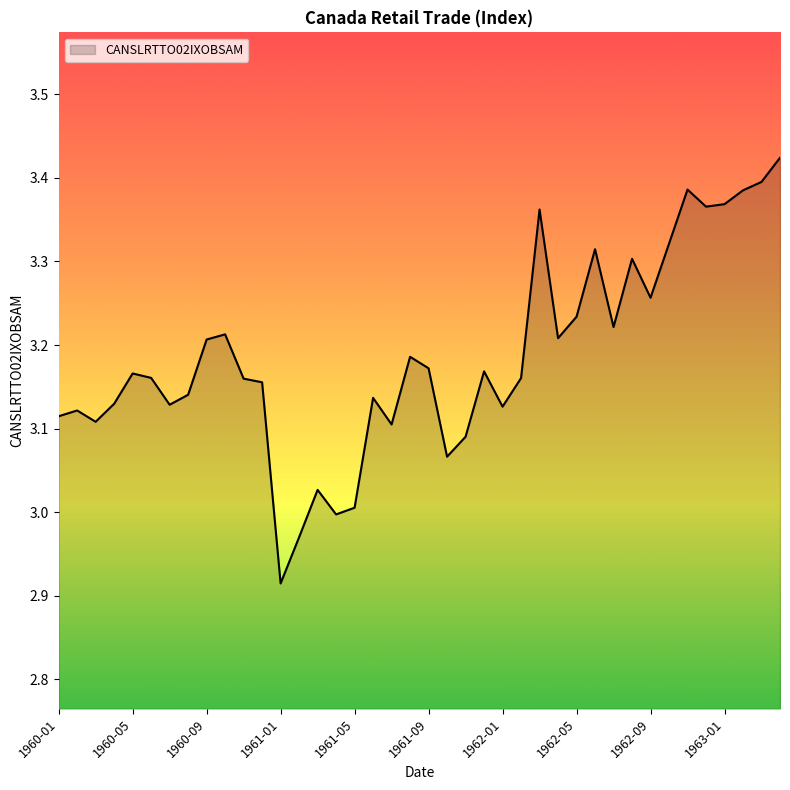

What is the difference between the maximum and minimum values?

0.5